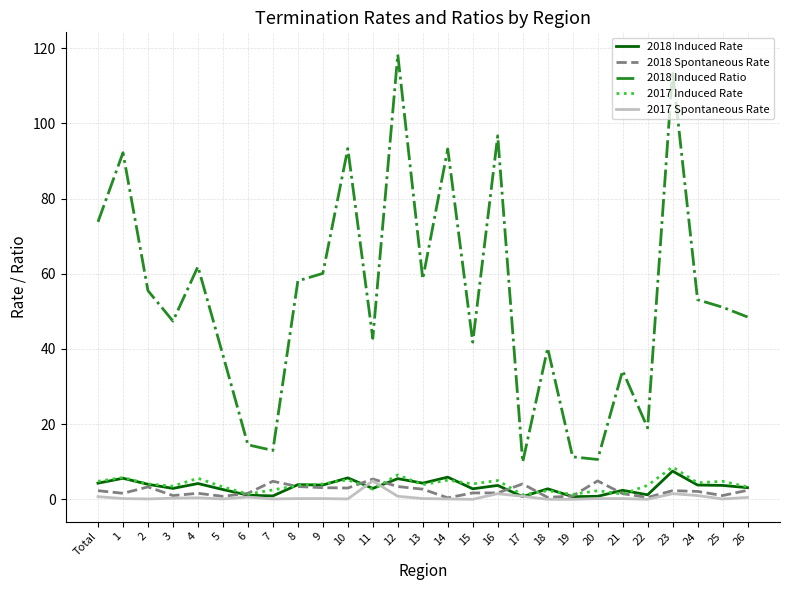

What is the average value of the 2017 Induced Rate series?

3.9